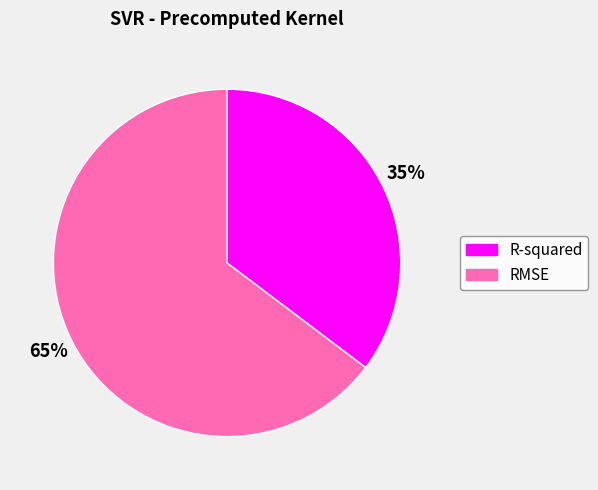

What percentage is the R-squared slice, to the nearest percent?

35%